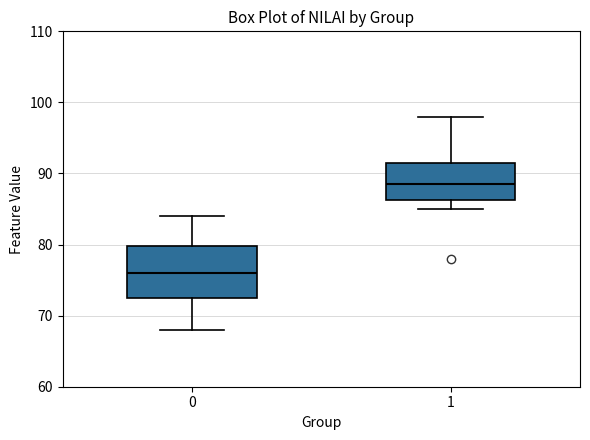

Where is the upper edge of the box at x = 1 on the y-axis? The values are not printed on the chart, so give them approximately, as read against the axis.

92